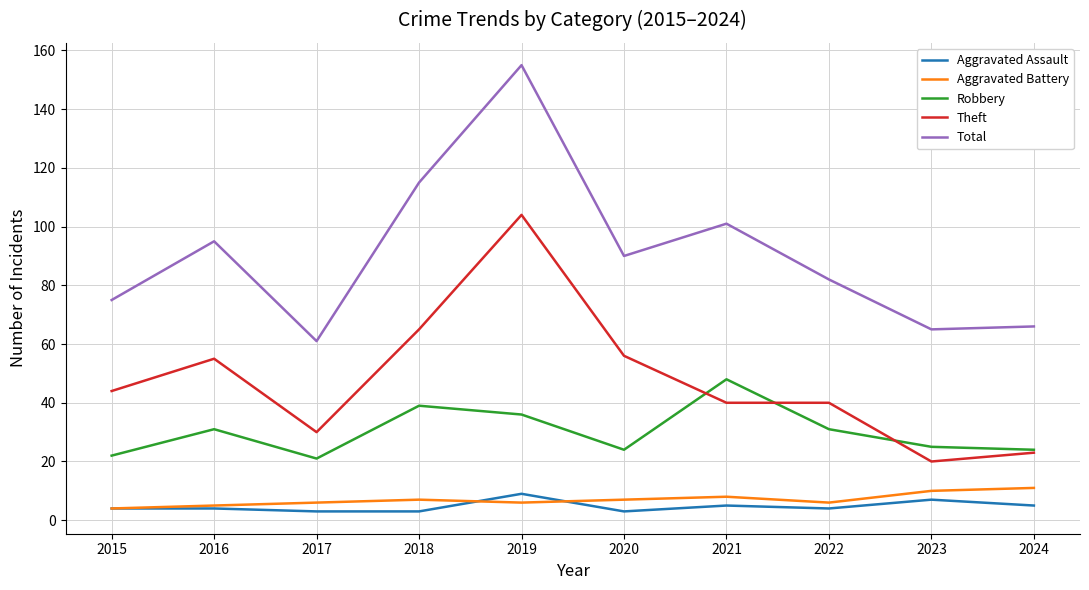

Reading right to left, transcribe all the data shown in this chart.

Aggravated Assault: 2024=5	2023=7	2022=4	2021=5	2020=3	2019=9	2018=3	2017=3	2016=4	2015=4
Aggravated Battery: 2024=11	2023=10	2022=6	2021=8	2020=7	2019=6	2018=7	2017=6	2016=5	2015=4
Robbery: 2024=24	2023=25	2022=31	2021=48	2020=24	2019=36	2018=39	2017=21	2016=31	2015=22
Theft: 2024=23	2023=20	2022=40	2021=40	2020=56	2019=104	2018=65	2017=30	2016=55	2015=44
Total: 2024=66	2023=65	2022=82	2021=101	2020=90	2019=155	2018=115	2017=61	2016=95	2015=75